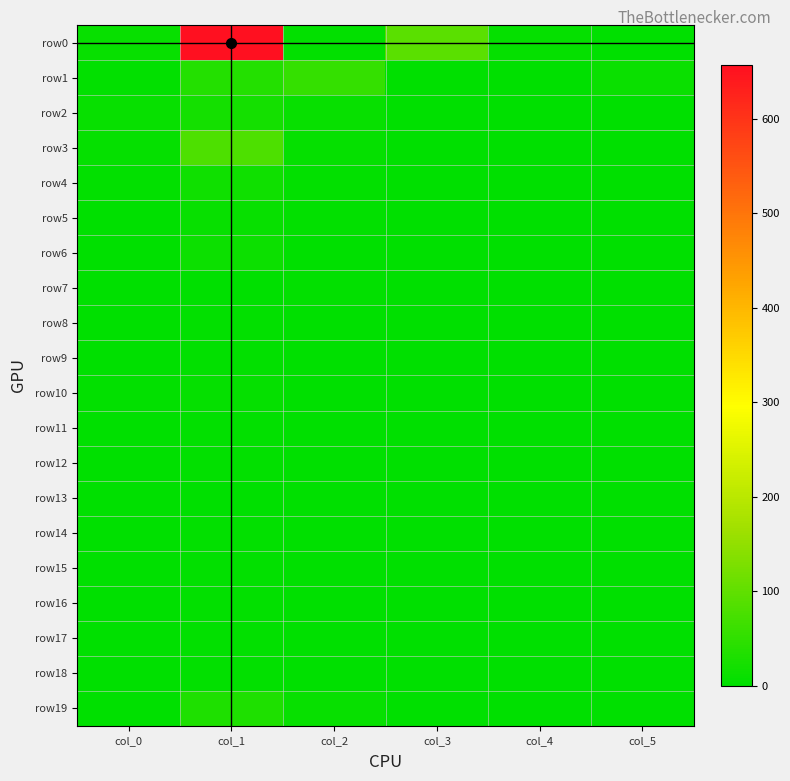

Between col_4 and col_5, which series saw the biggest shift?

row1